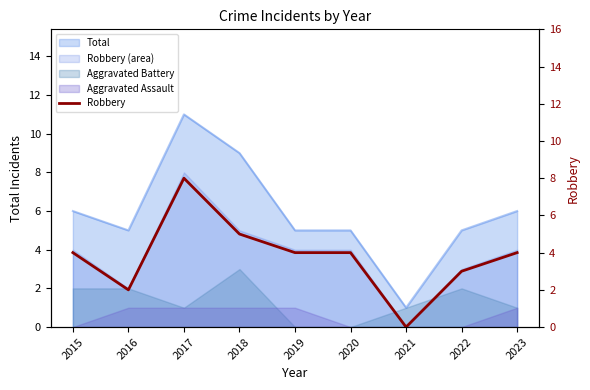

What is the difference between the second highest and minimum values?

5